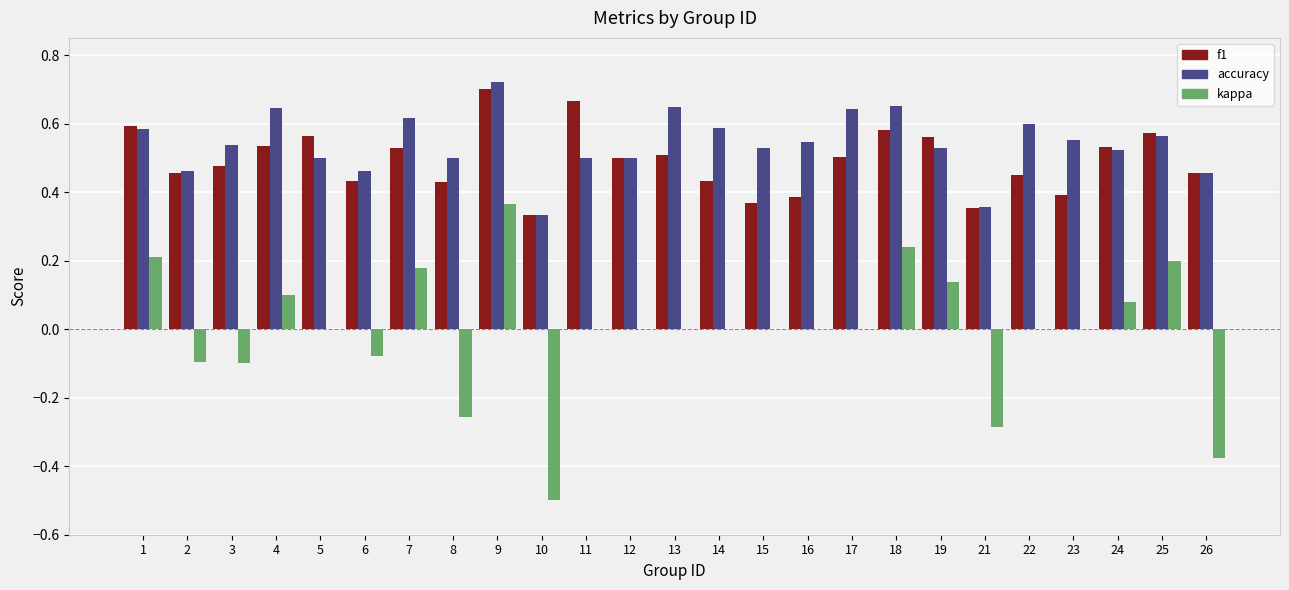

At which category is the sum across all series the highest?

9